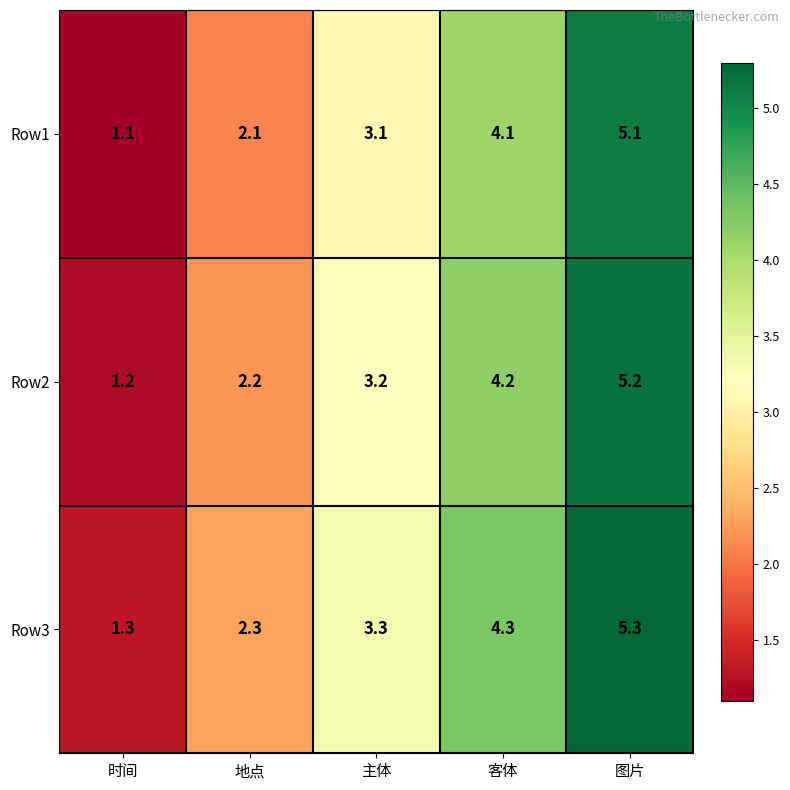

What is the highest value of the Row2 series?

5.2